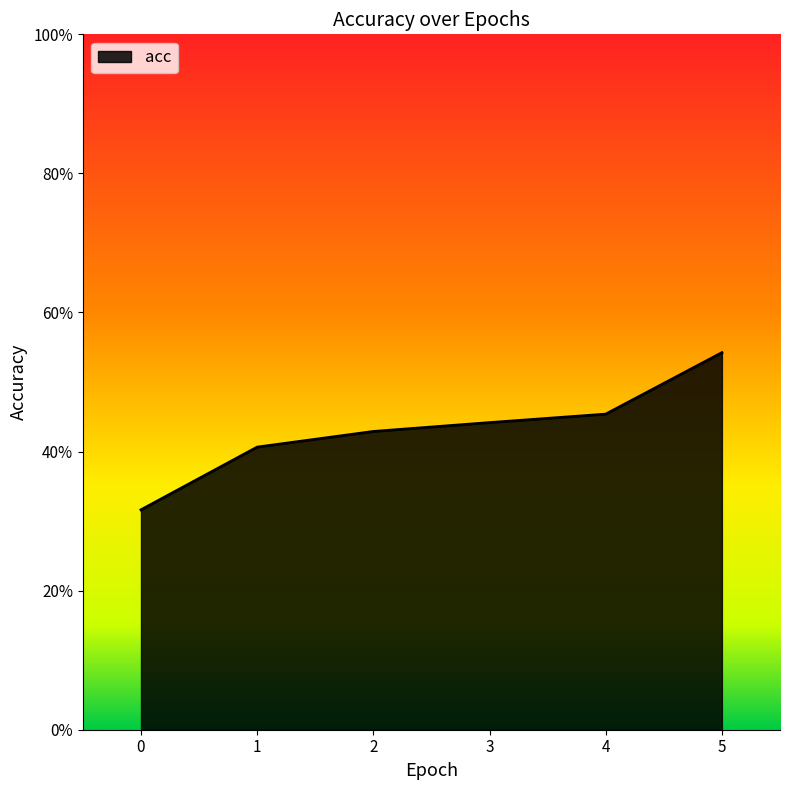

Does the chart have visible grid lines?

No